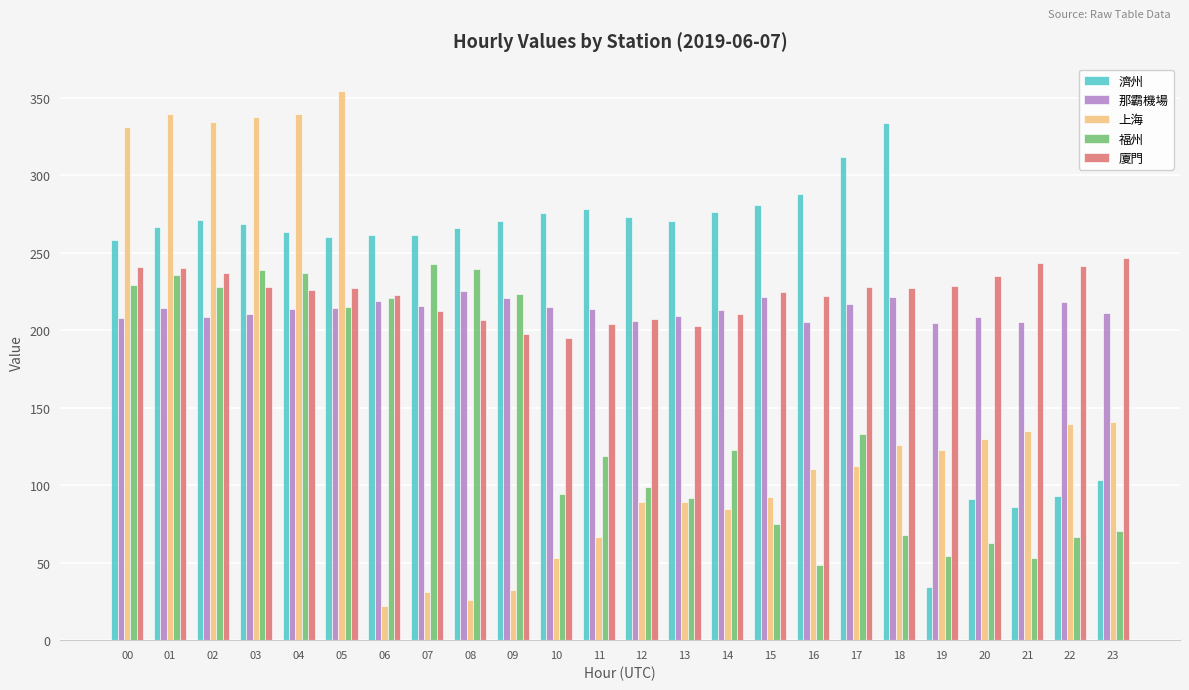

Is the value of 廈門 at 18 greater than the value of 濟州 at 03?

No